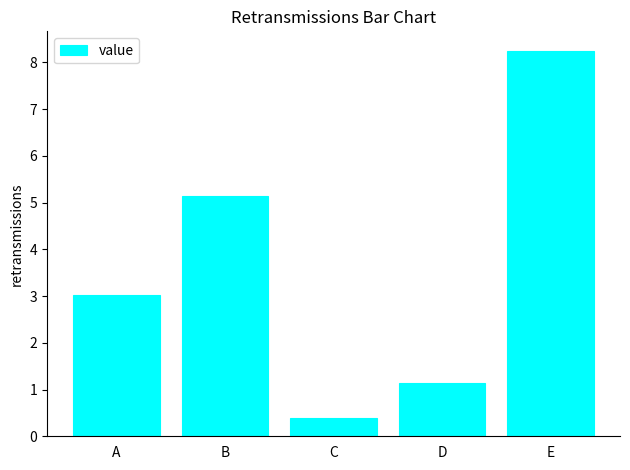

Is it true that the value at C is 0.4?

True